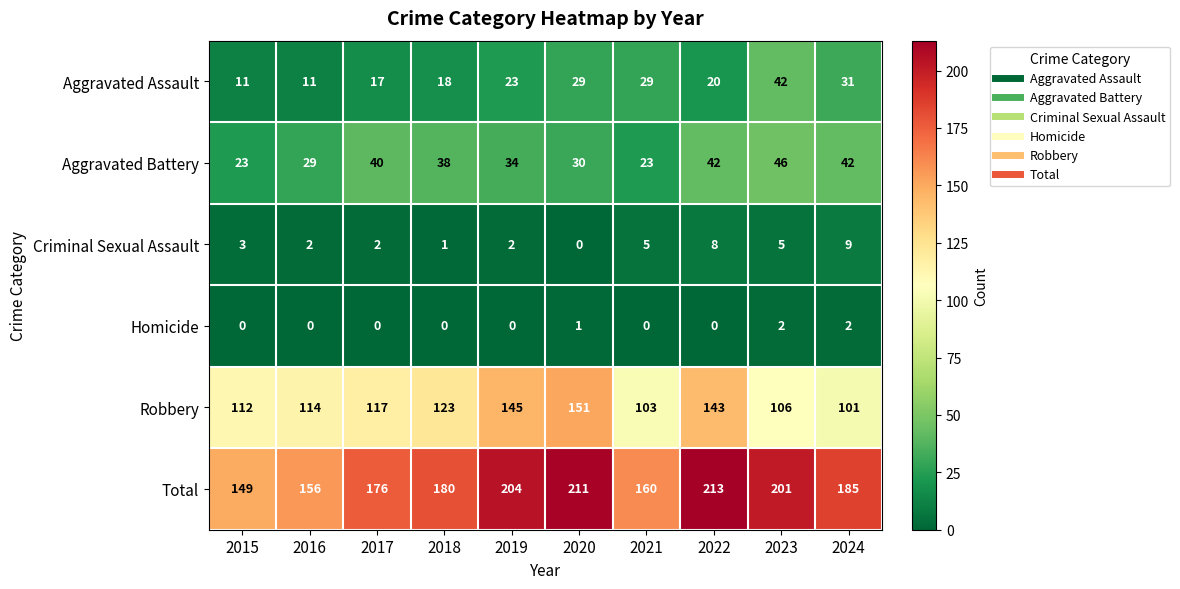

What is the total value across all series at 2021?

320